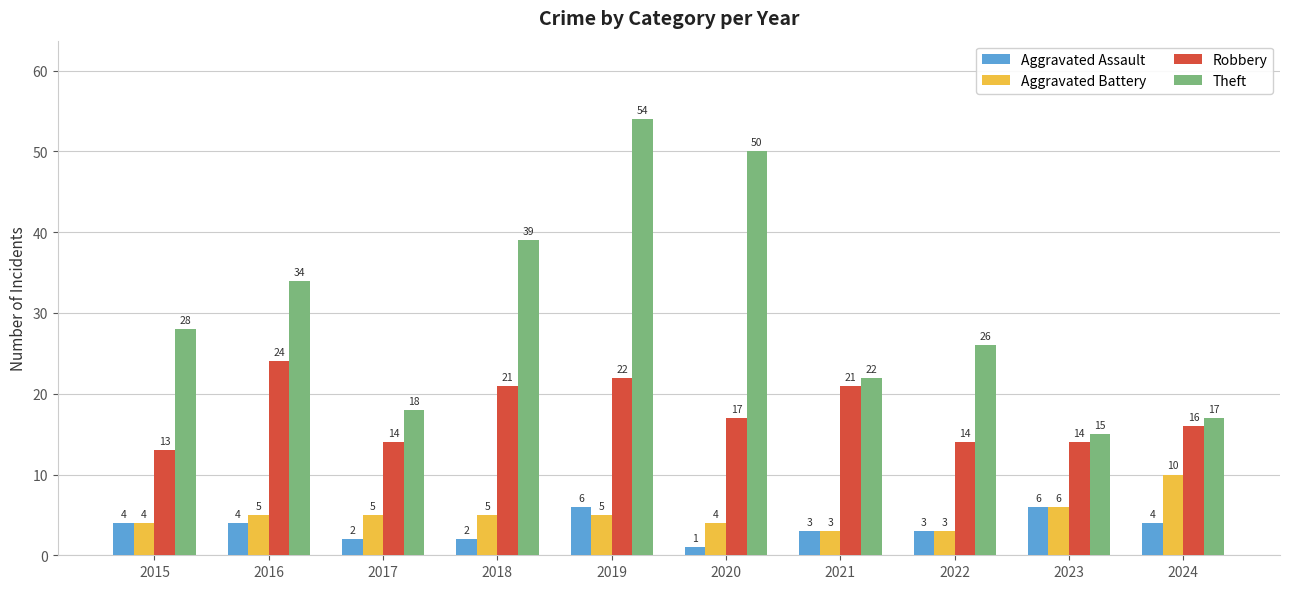

Read the Aggravated Assault value at 2022.

3